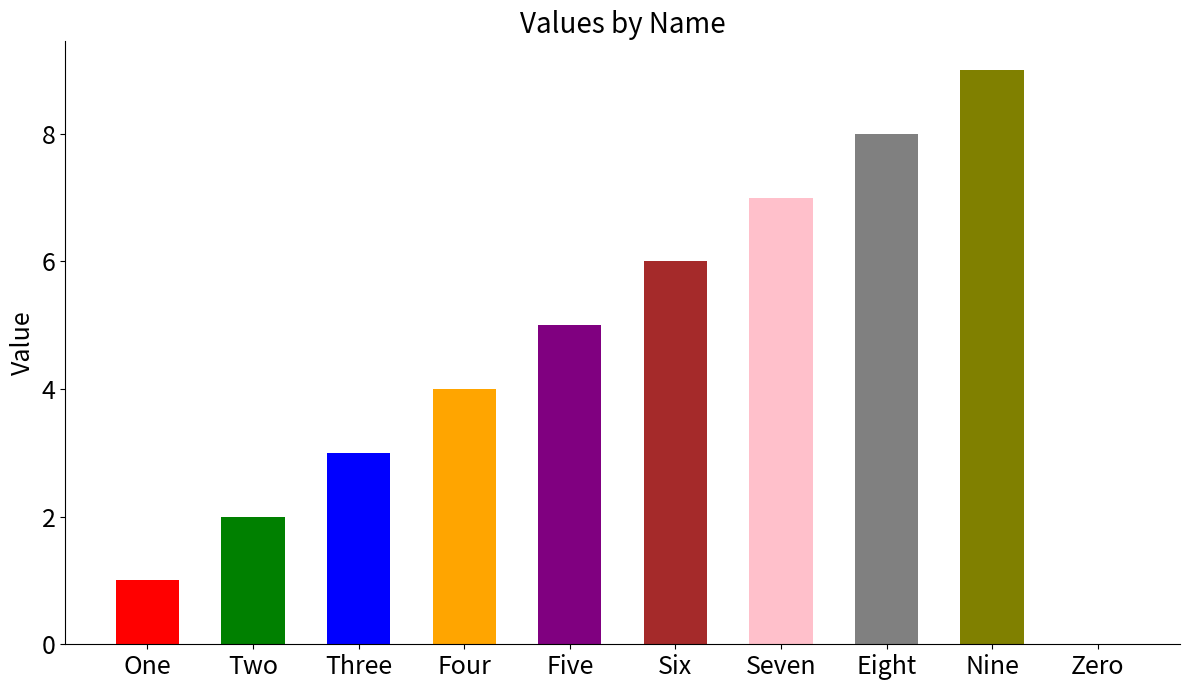

Reading left to right, transcribe all the data shown in this chart.

1	2	3	4	5	6	7	8	9	0